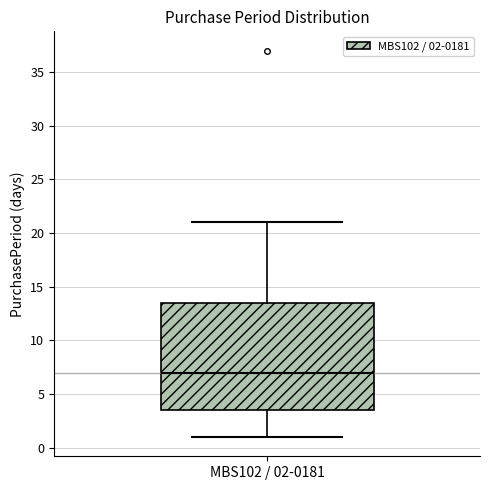

Transcribe this box plot: give where the median line is, the range the box spans, and where the two whiskers end, as read against the y-axis. The values are not printed on the chart, so give them approximately, as read against the axis.

median 7.0, box 3.5 to 13.5, whiskers 1.0 to 21.0